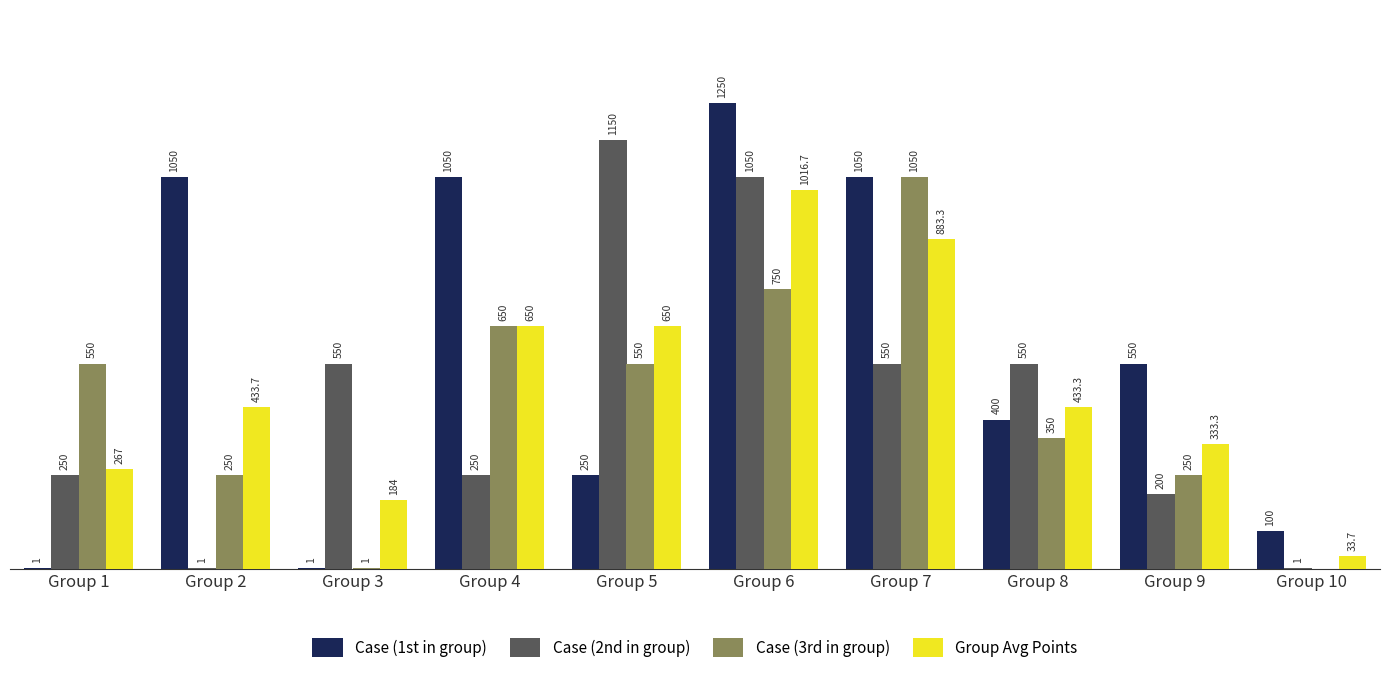

Between Group 5 and Group 10, which series saw the biggest shift?

Case (2nd in group)